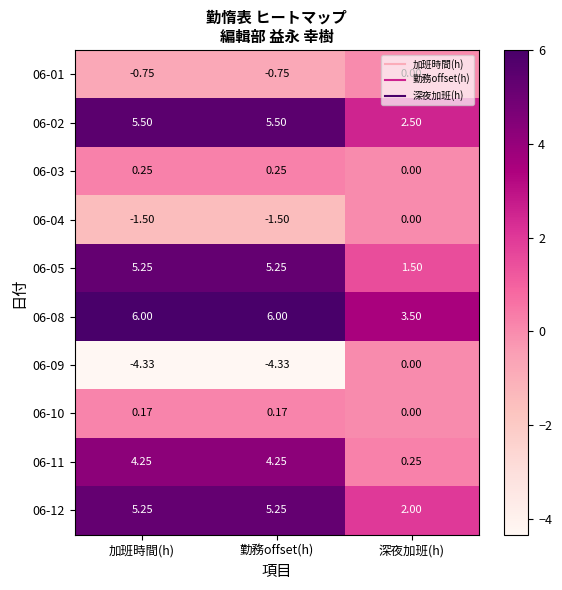

Which category has the highest value in the 06-01 series?

深夜加班(h)